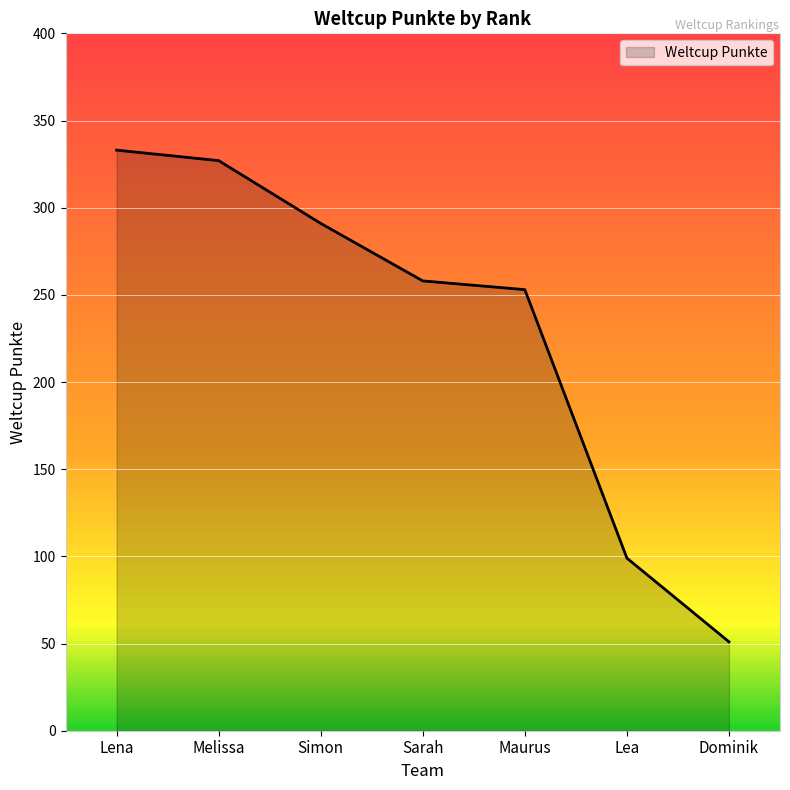

What is the change in value from Maurus to Lea?

-154